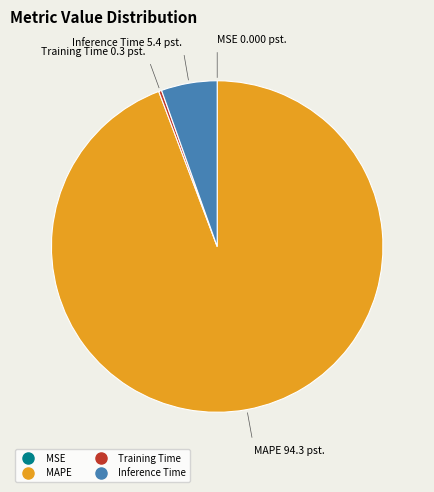

What is the largest slice in the pie chart?

MAPE